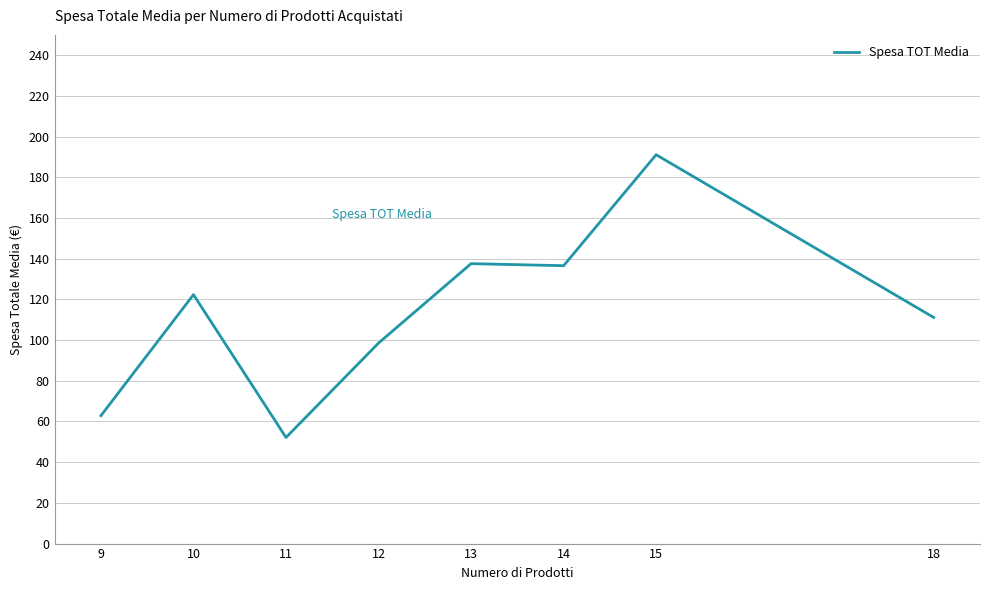

Approximately how many times larger is the value at 15 compared to 11?

3.7